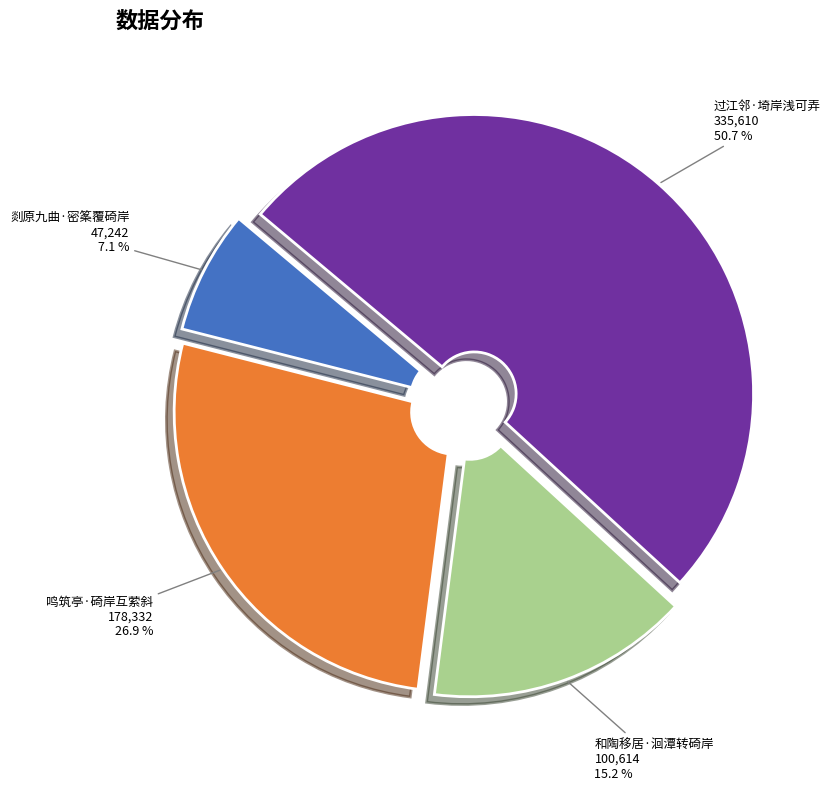

Is there any slice that represents more than half of the pie?

Yes